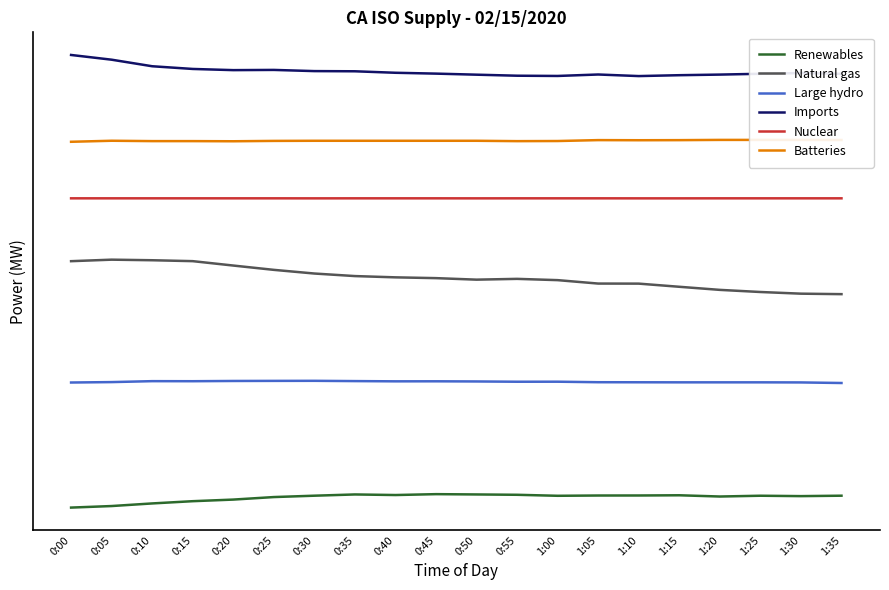

Where is Batteries nearest to the value 14998?

0:25